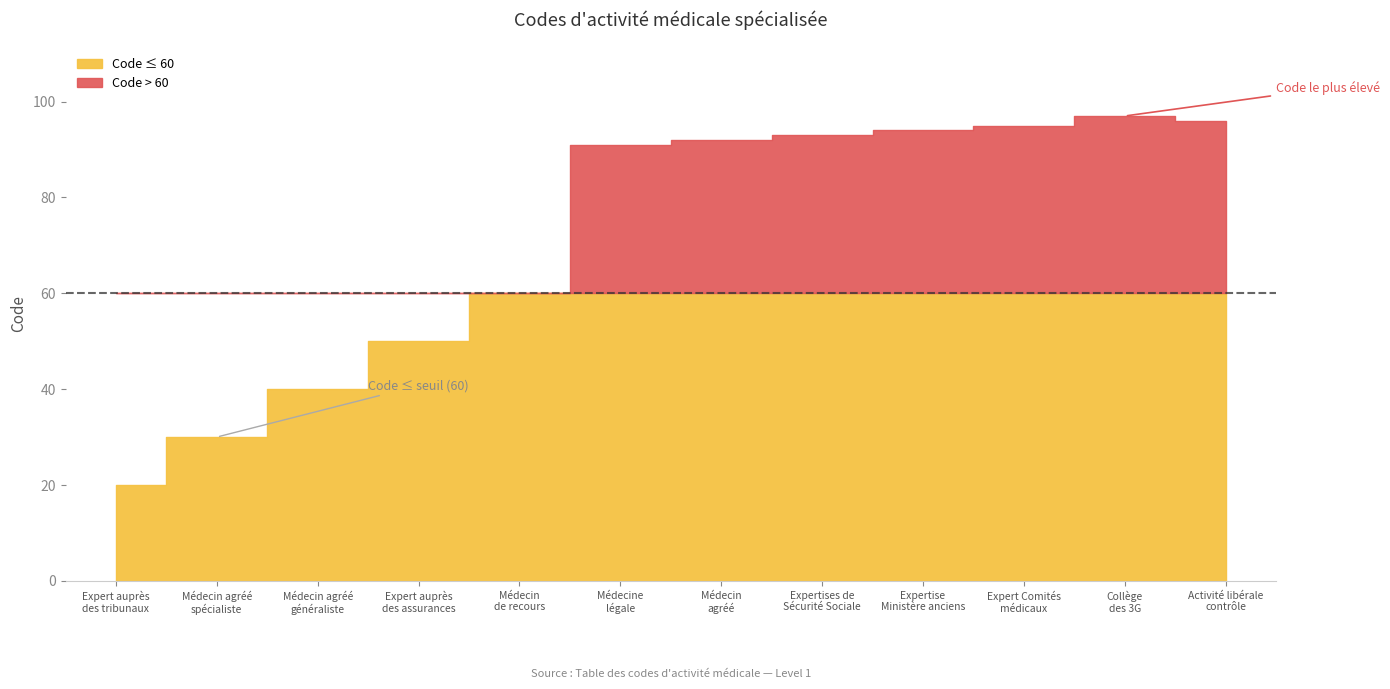

Between Collège
des 3G and Médecin agréé
généraliste, which is larger?

Collège
des 3G